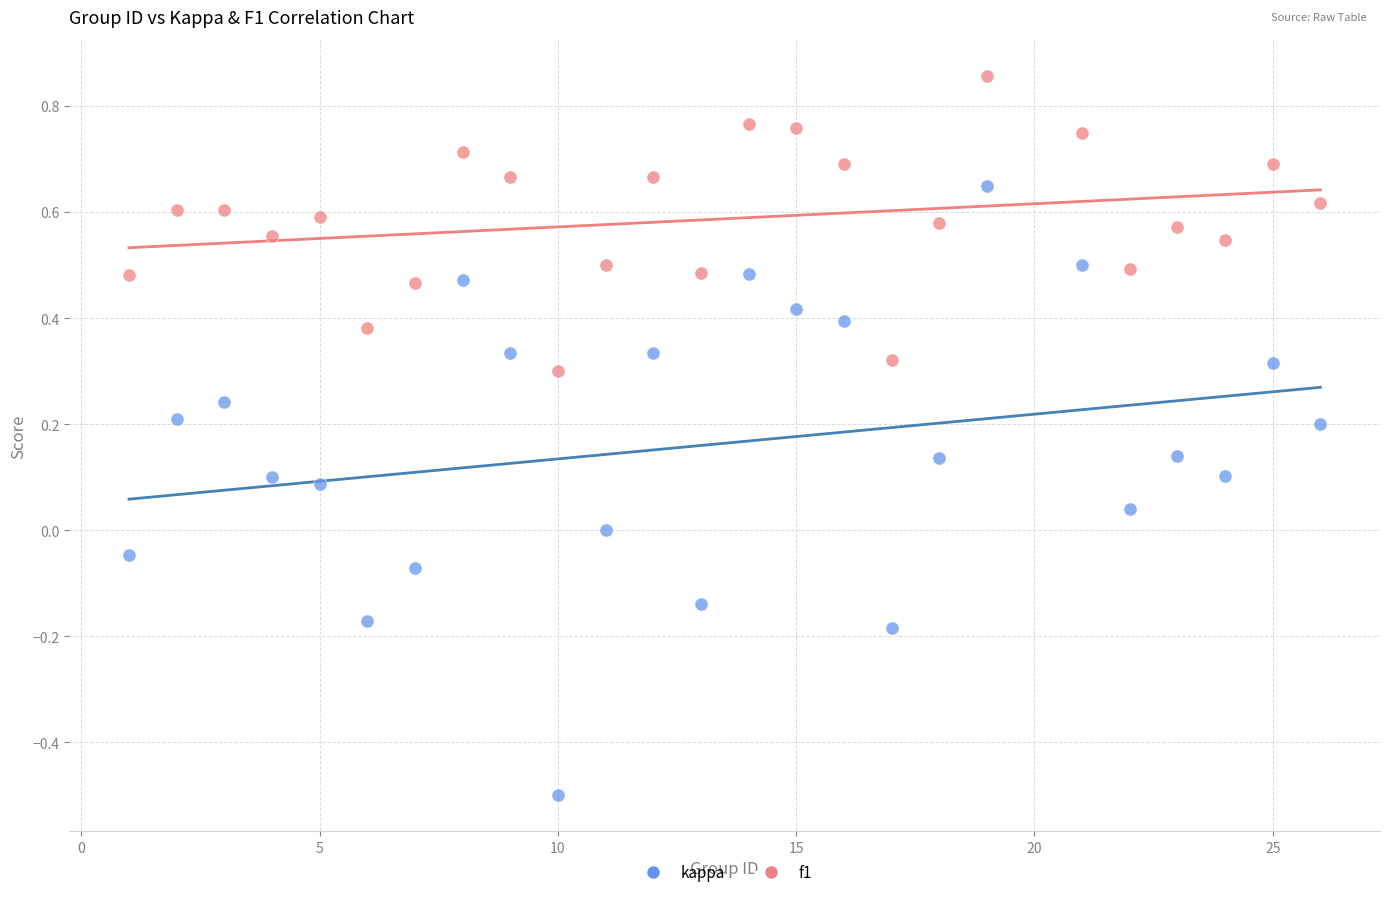

Which series reaches the maximum Y coordinate?

f1